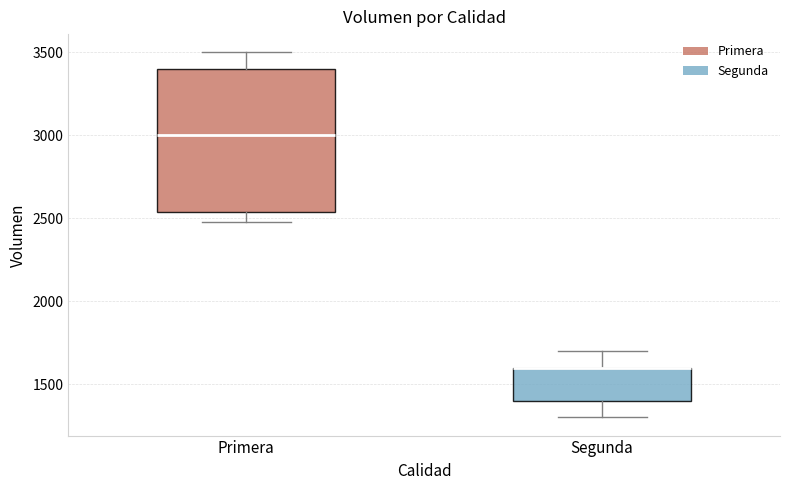

Which box is the tallest, from its lower edge to its upper edge?

Primera